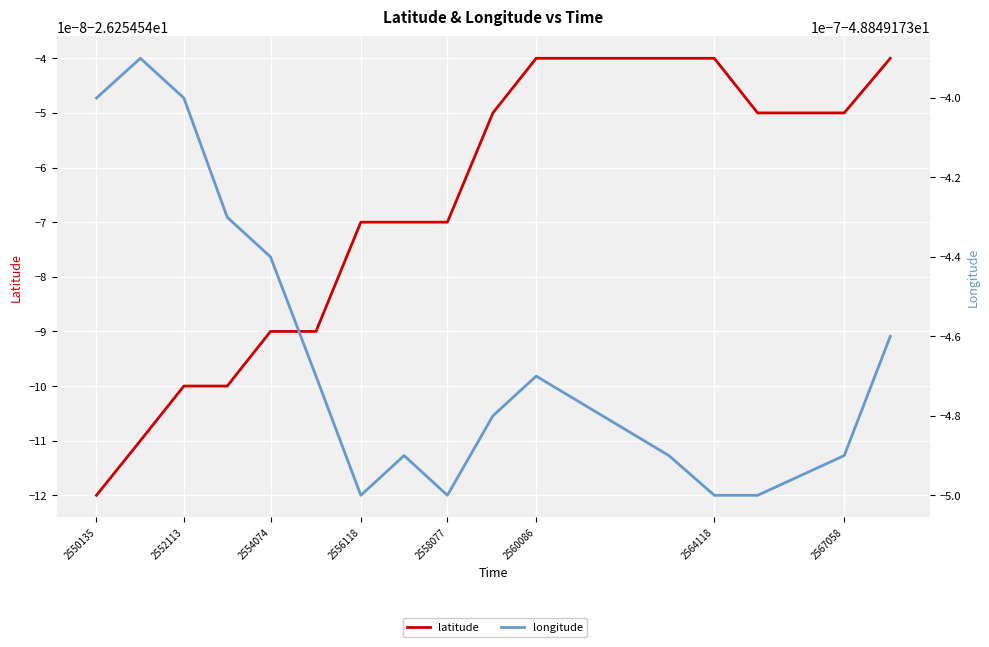

Is the value of longitude at 2567058 greater than the value of latitude at 2560086?

No